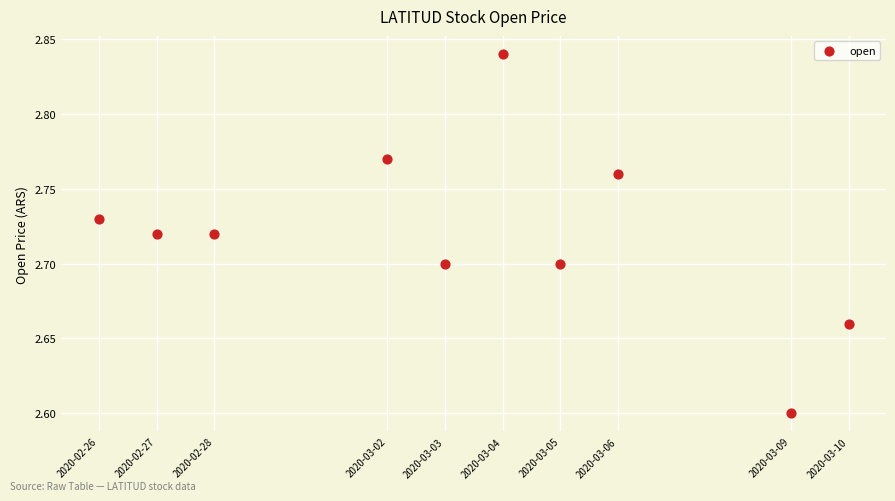

What is the average X value?

1583219520.0